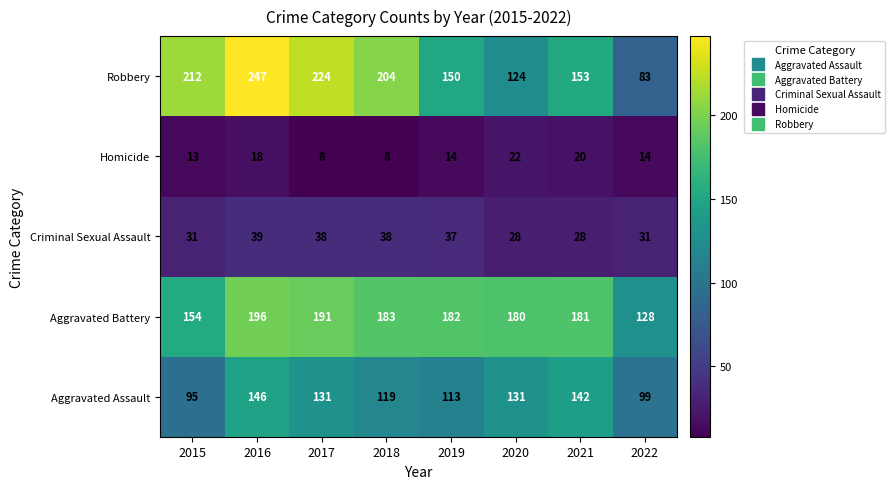

The Homicide series shows 8 at 2017. True or false?

True